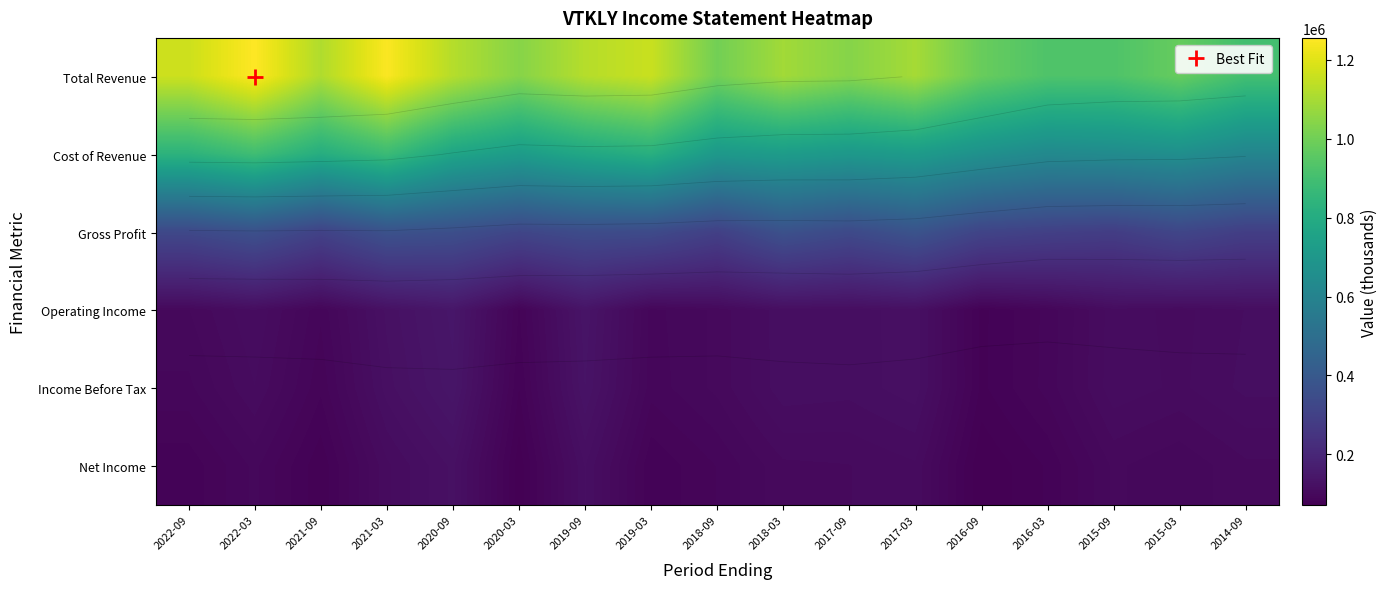

What is the difference between the highest and lowest values at 2022-03?

1159900